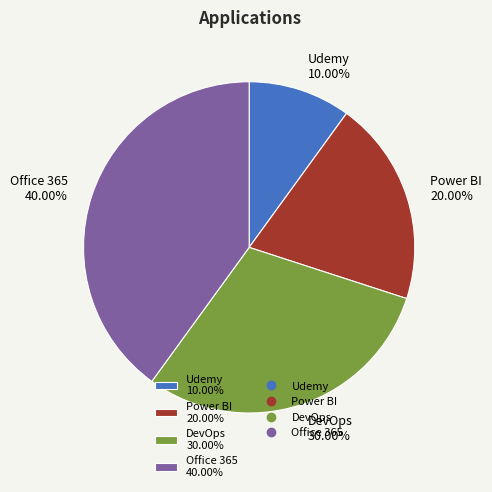

To the nearest percent, what is the average slice percentage?

25%